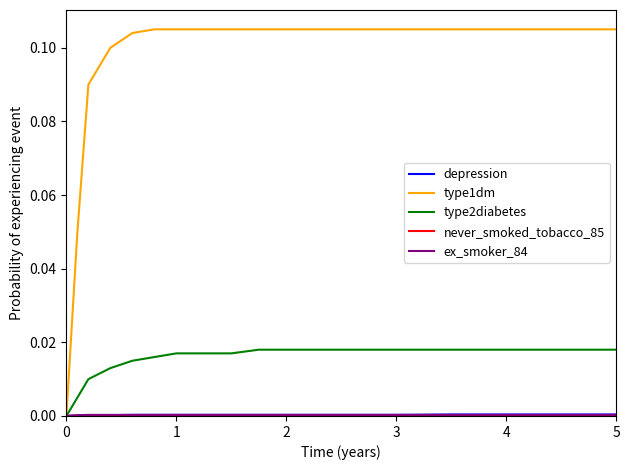

Which series has the widest spread of values?

type1dm